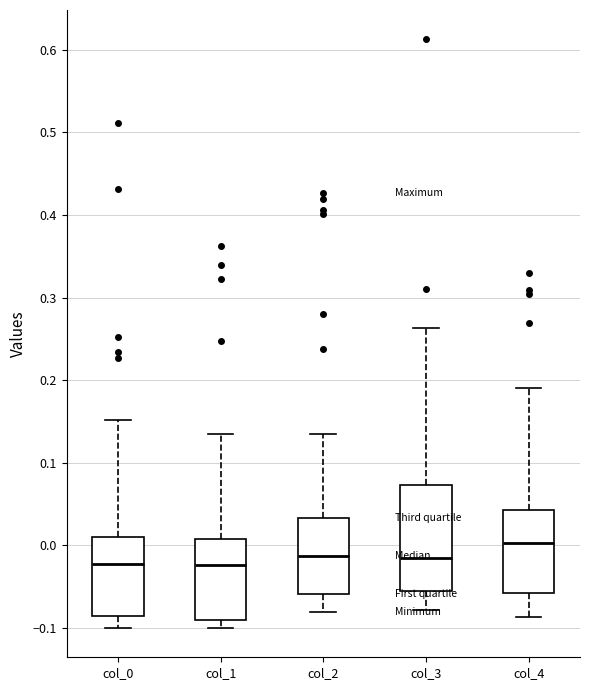

Which box's median line is the highest?

col_4